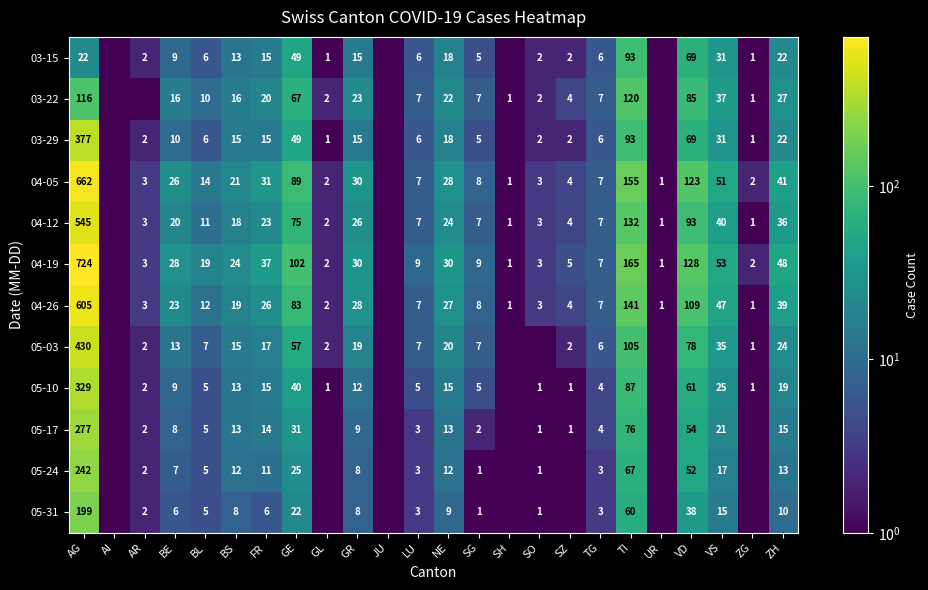

What is the difference between the 04-12 values at BS and SG?

11.0